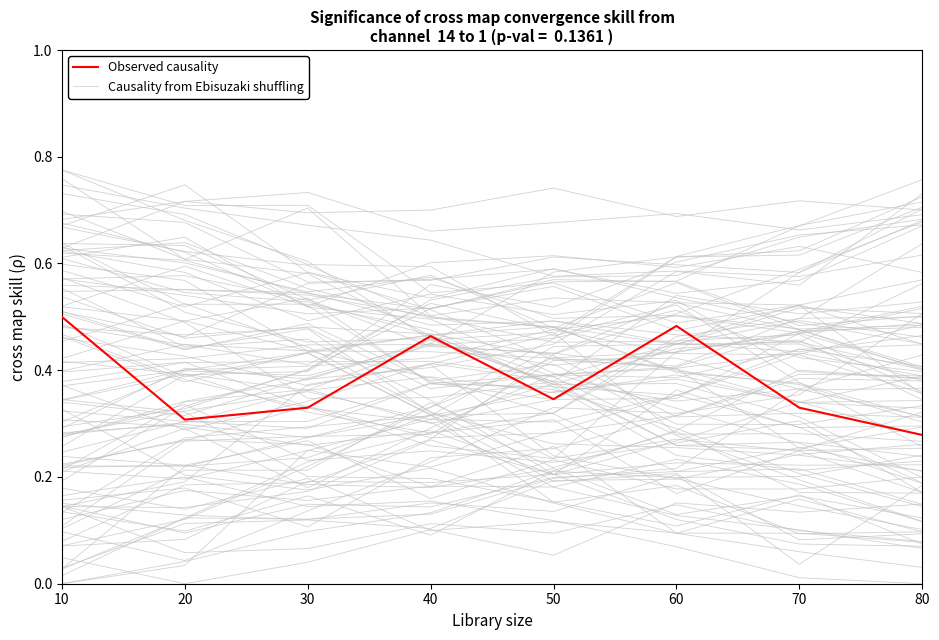

At which category does Observed causality reach its first local valley?

20